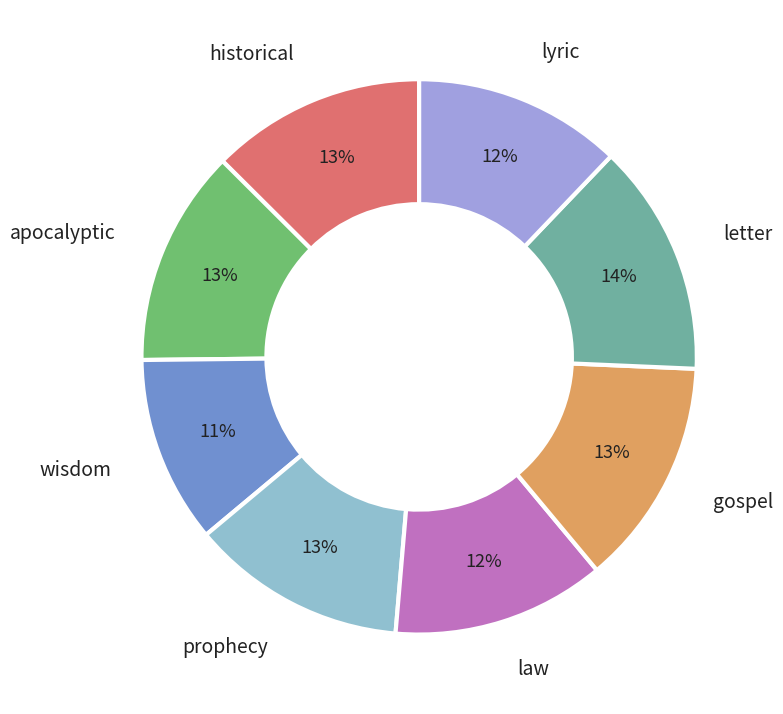

Is it true that letter is 4% of the pie?

False